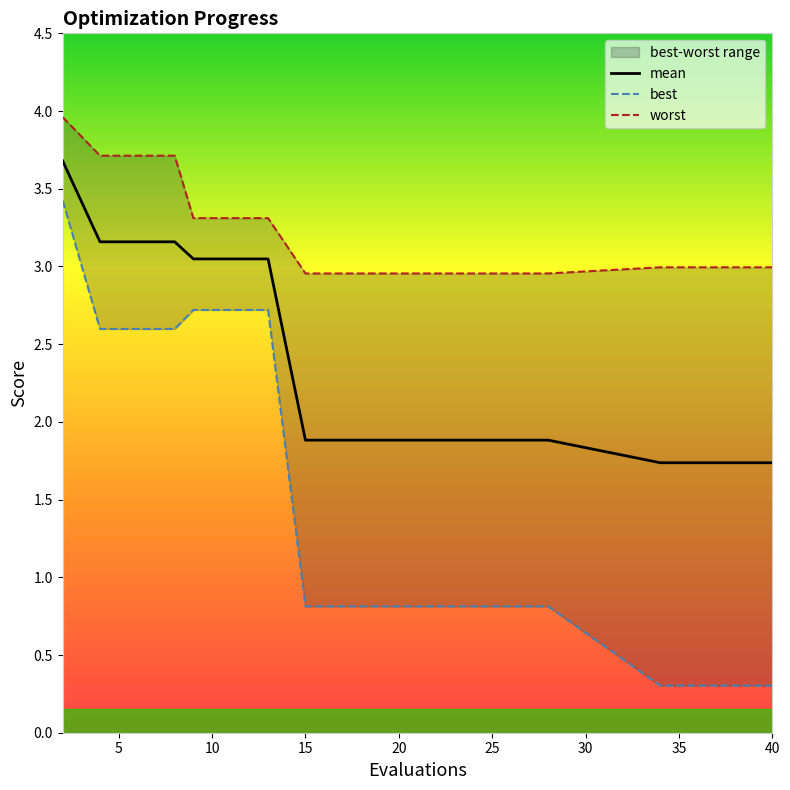

What is the minimum value for mean?

1.7